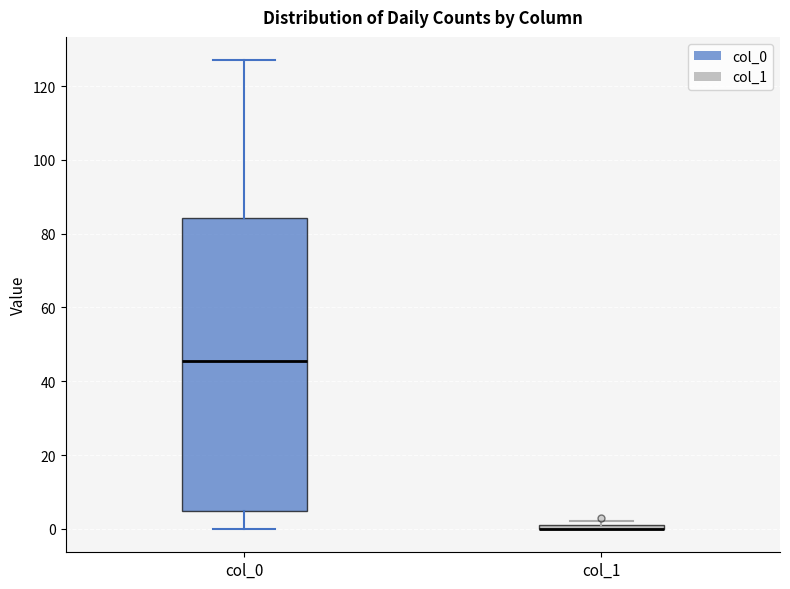

Comparing the boxes themselves (not the whiskers), which one is the tallest?

col_0